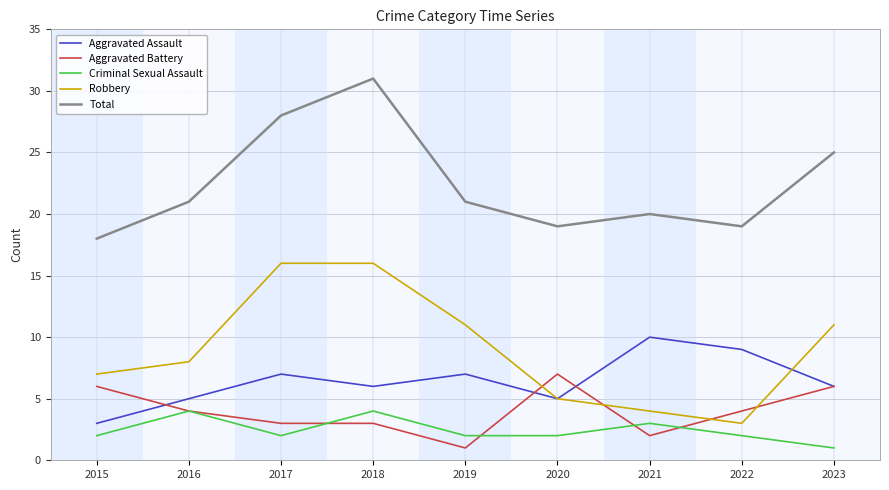

List the series in order of their peak value, lowest first.

Criminal Sexual Assault, Aggravated Battery, Aggravated Assault, Robbery, Total